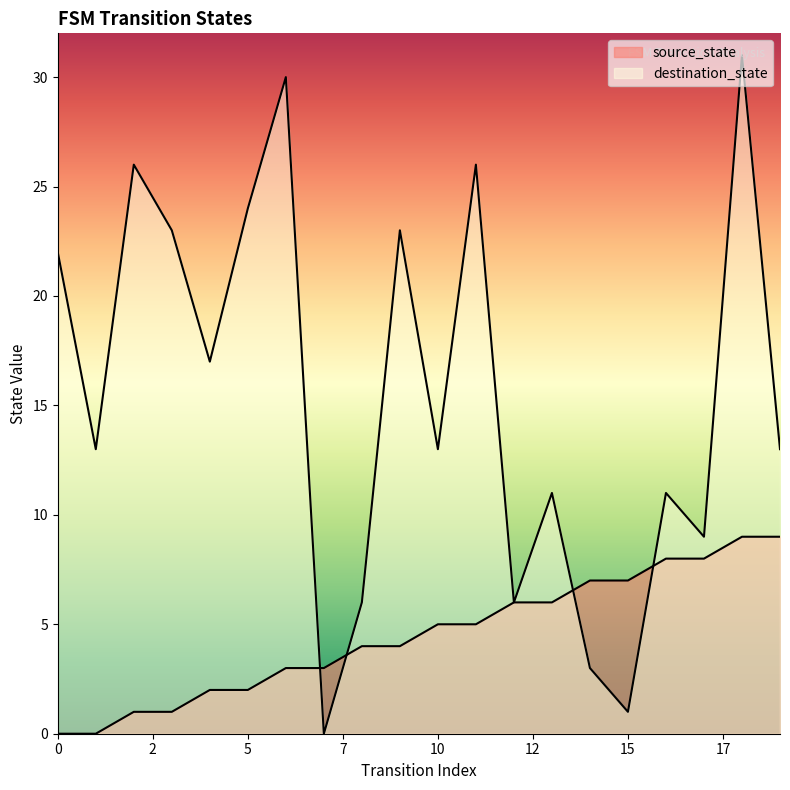

What is the total value across all series at 0?

22